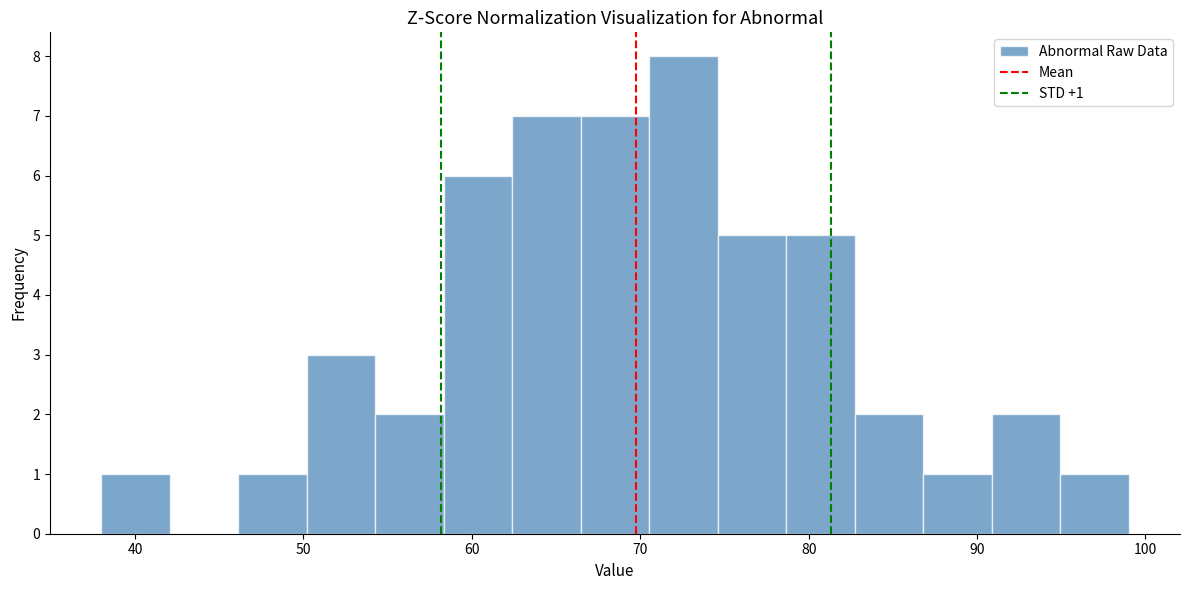

Which range on the x-axis has the tallest bar?

71 to 75